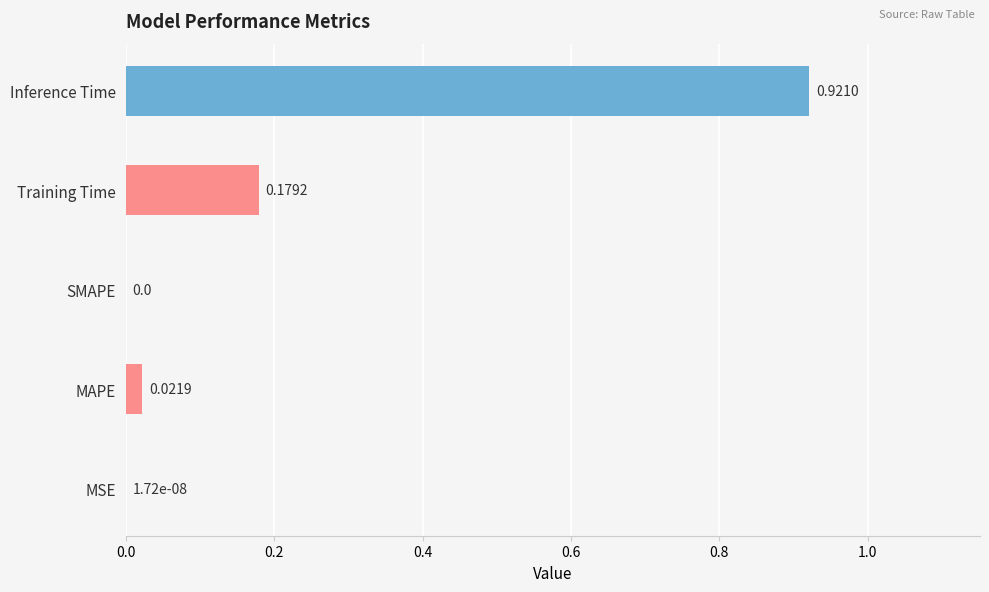

Which category has the highest value across all series?

Inference Time